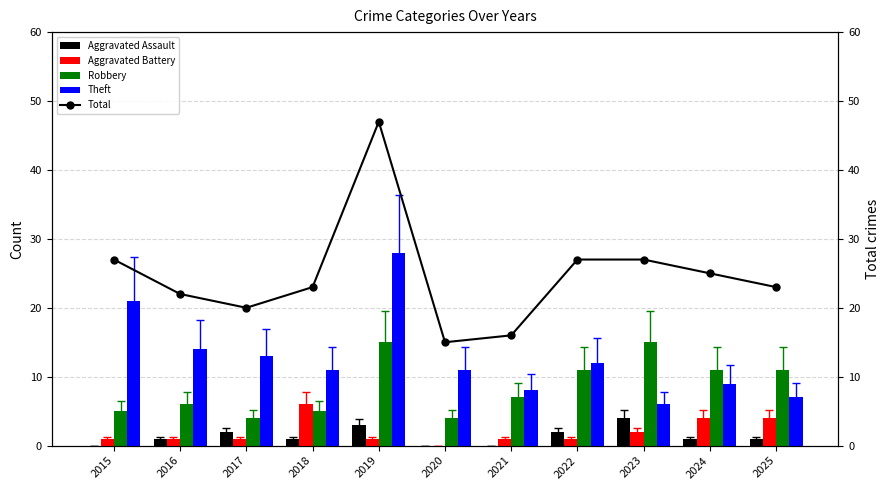

How many values in the Aggravated Battery series exceed 1?

4